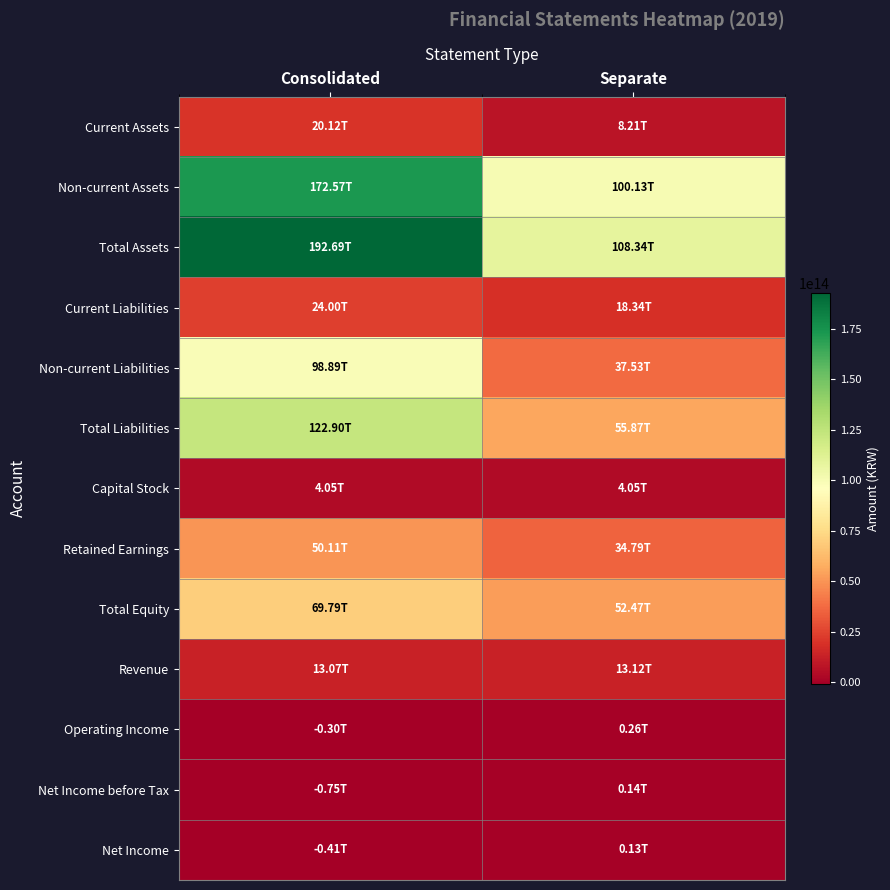

Rank the series by their maximum value, from lowest to highest.

Net Income, Net Income before Tax, Operating Income, Capital Stock, Revenue, Current Assets, Current Liabilities, Retained Earnings, Total Equity, Non-current Liabilities, Total Liabilities, Non-current Assets, Total Assets